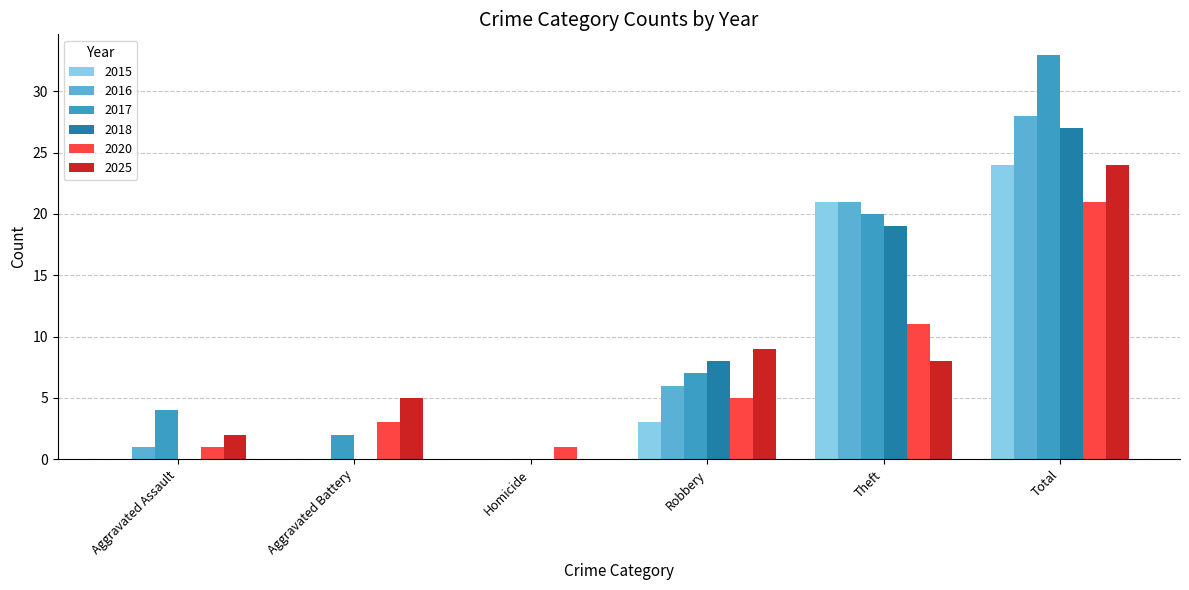

What is the greatest value displayed?

33